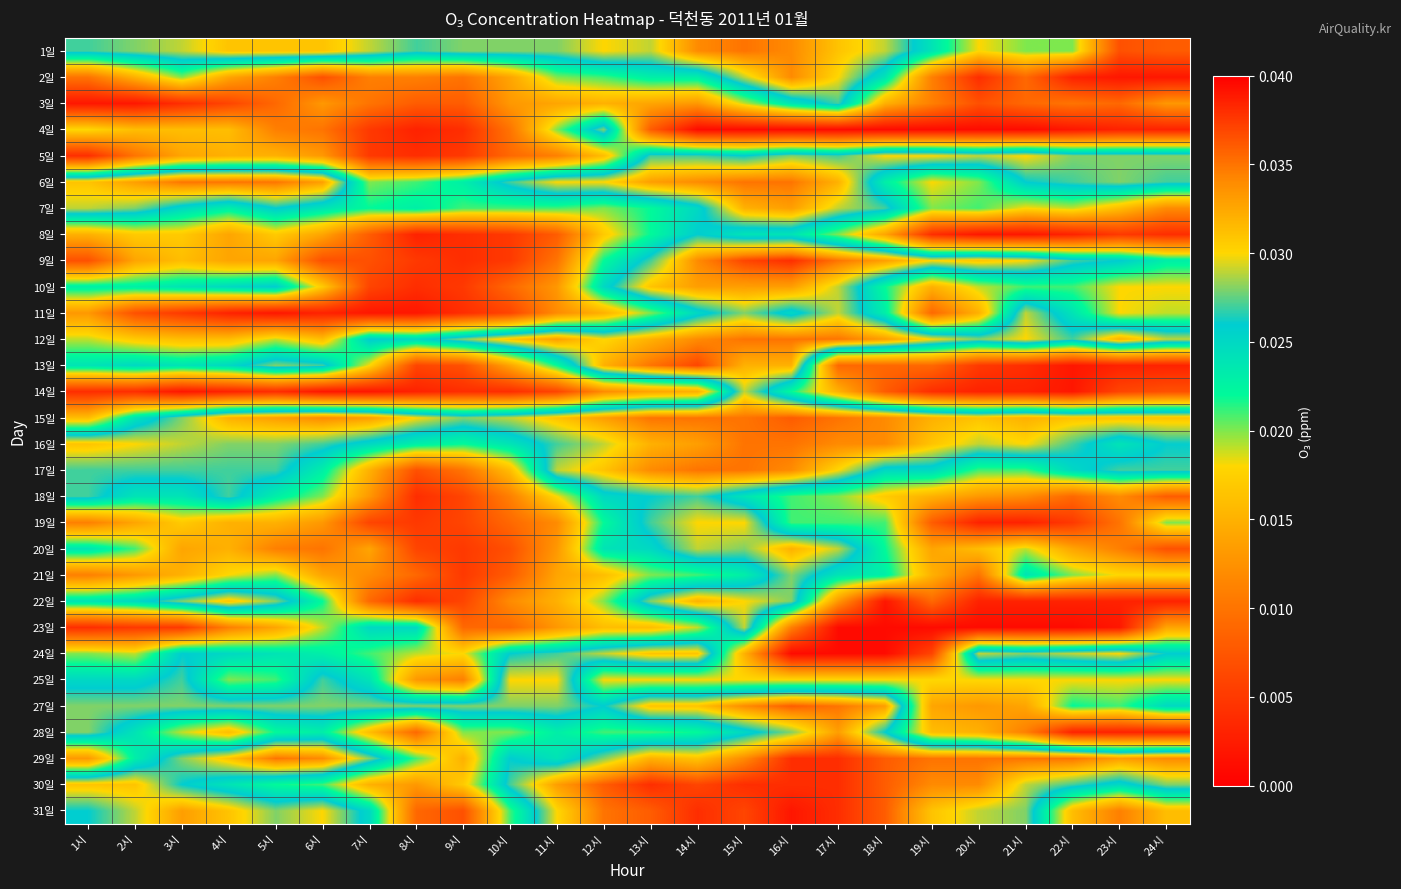

At which category does the chart reach its minimum across all series?

14시